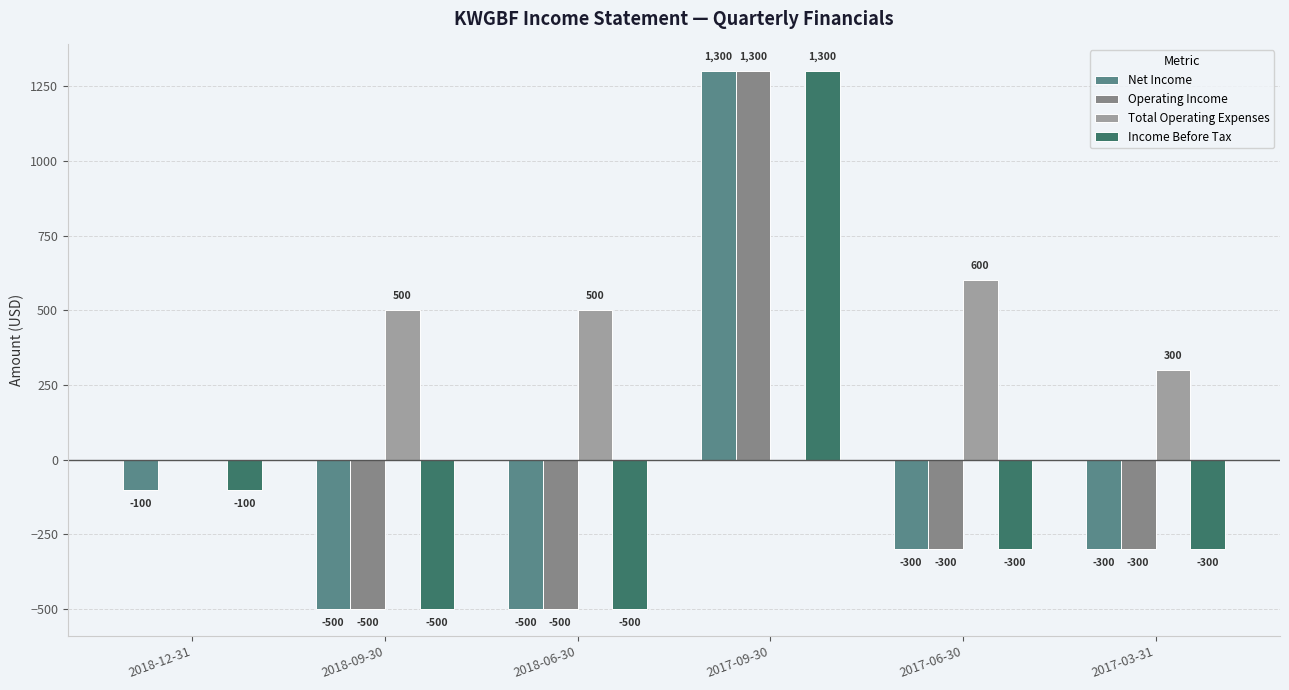

Is the value of Total Operating Expenses at 2017-09-30 greater than the value of Net Income at 2018-09-30?

Yes